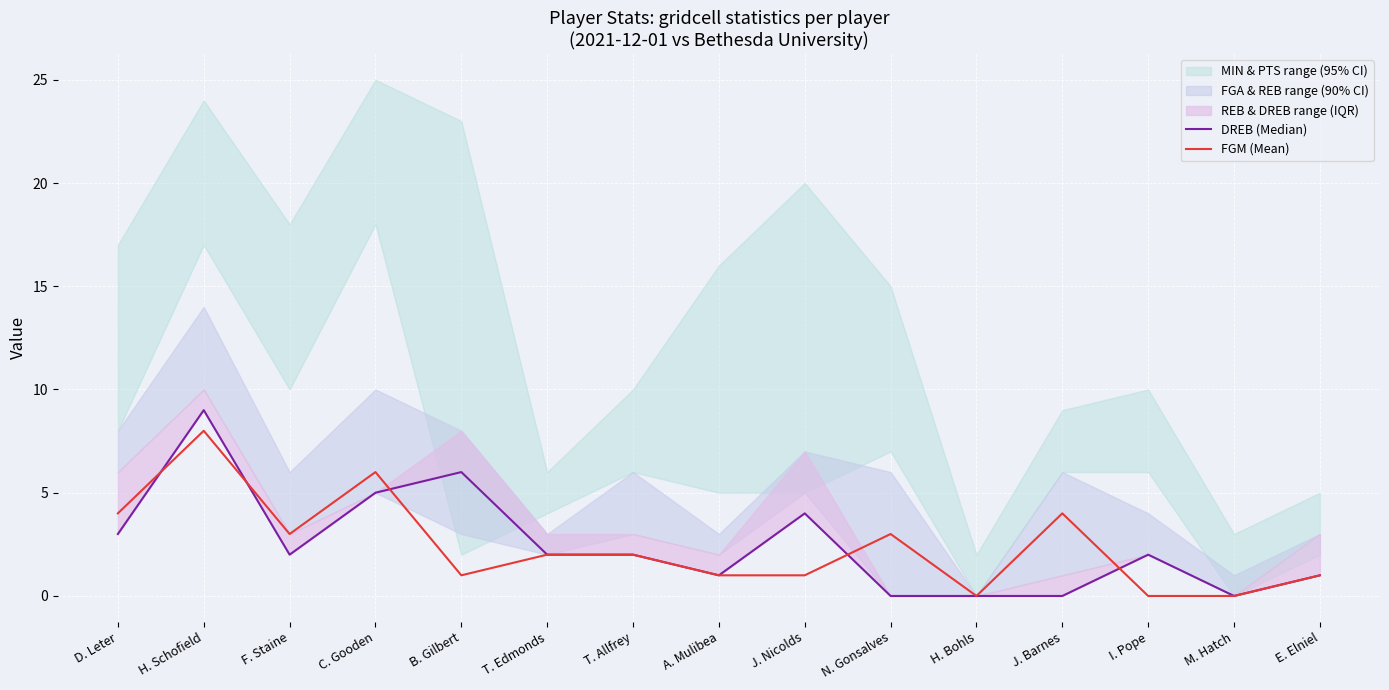

The DREB (Median) series shows 2 at I. Pope. True or false?

True